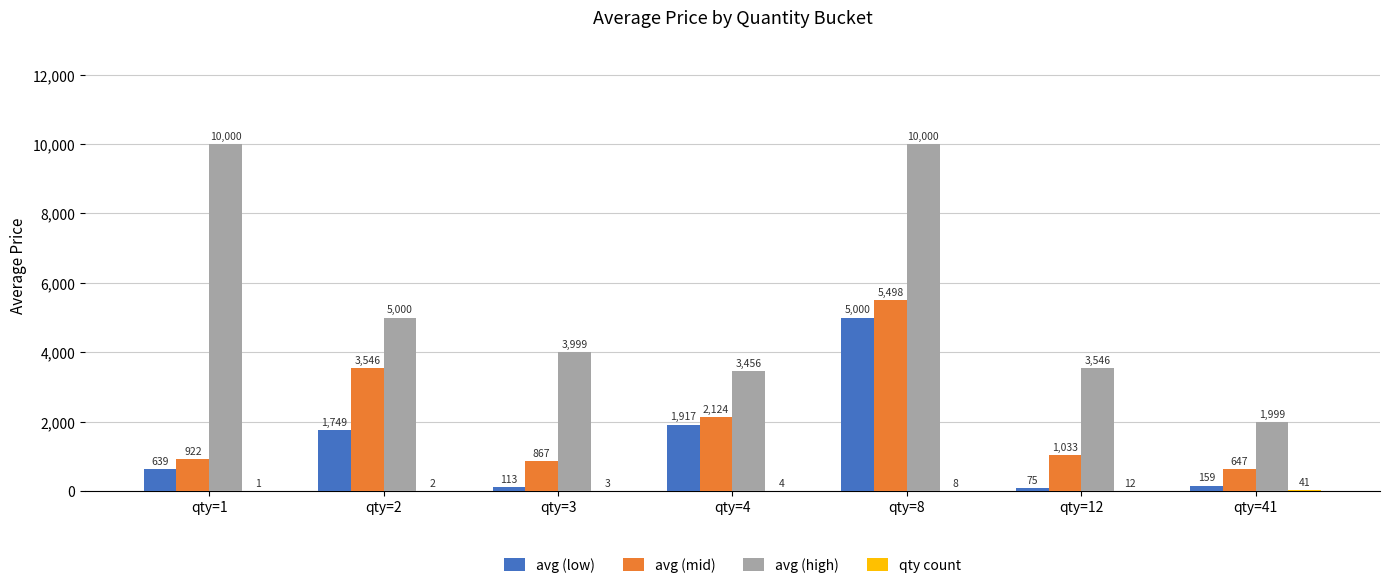

Which series has the largest range (max minus min)?

avg (high)